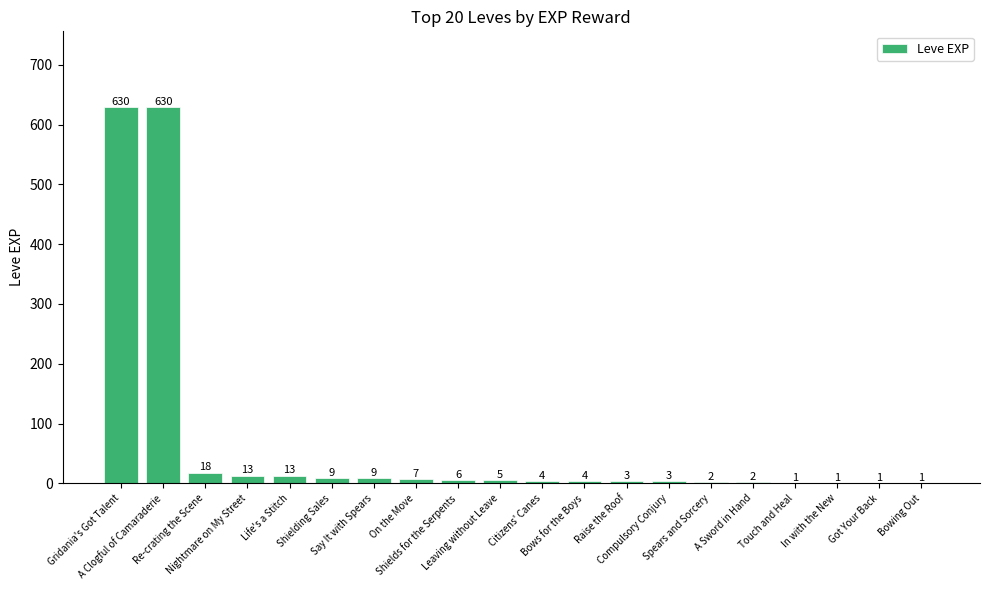

What is the difference between the values at A Clogful of Camaraderie and Bowing Out?

629